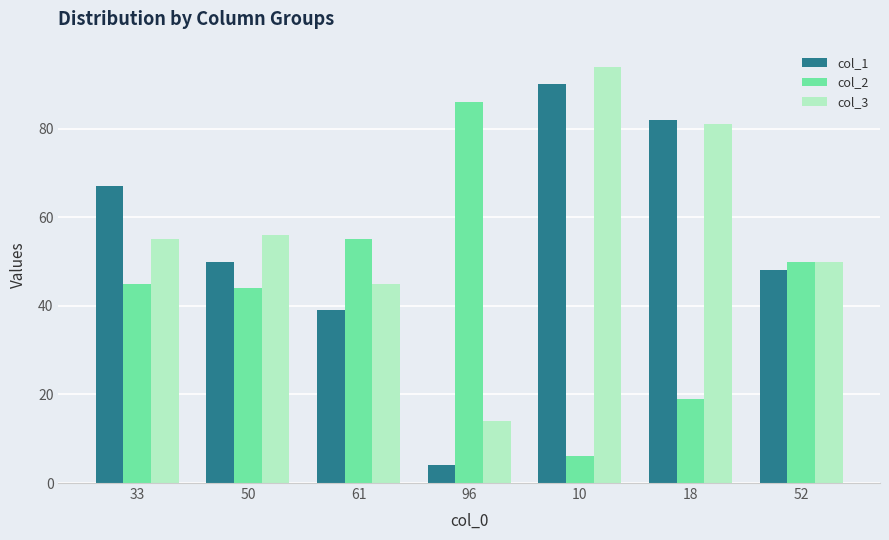

At which label does col_3 reach its minimum?

96